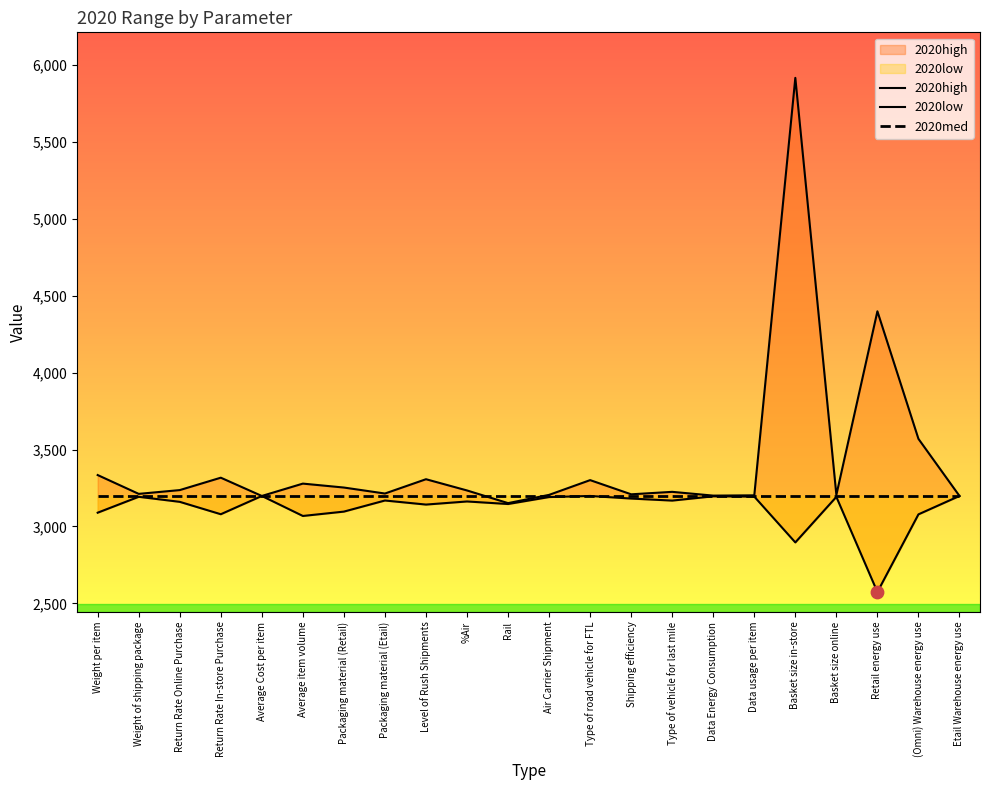

At how many categories does at least one series exceed 5559?

1